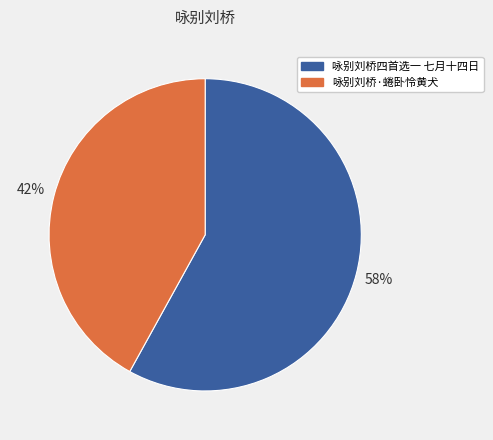

Which slice is the smallest?

咏别刘桥·蜷卧怜黄犬